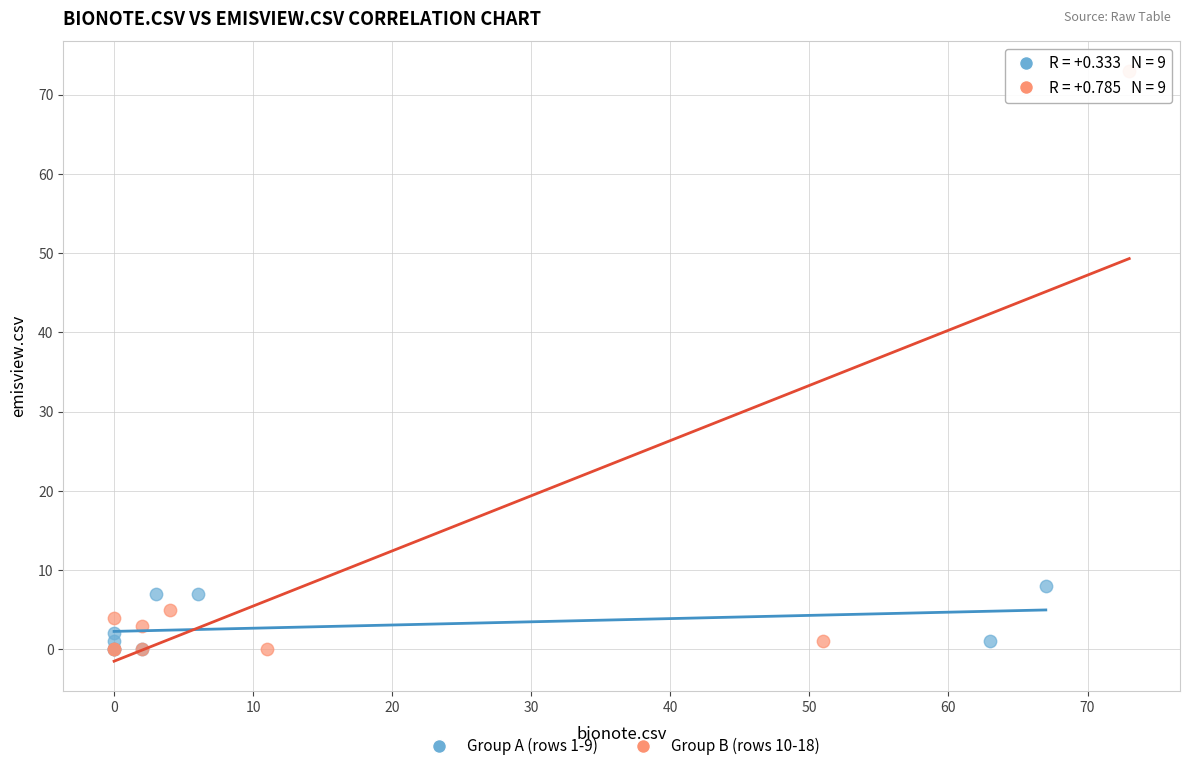

Which series has the largest Y range (max minus min)?

Group B (rows 10-18)